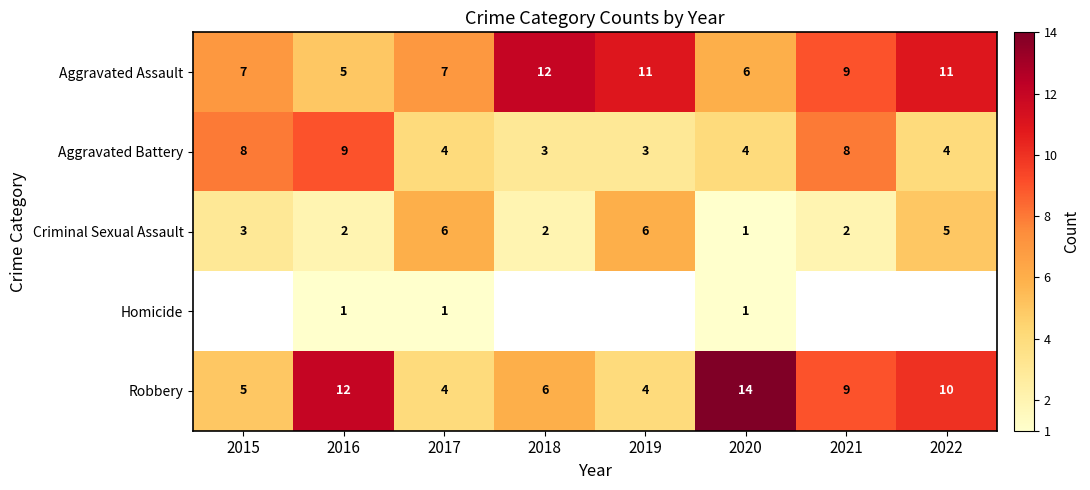

Which category has the highest value across all series?

2020